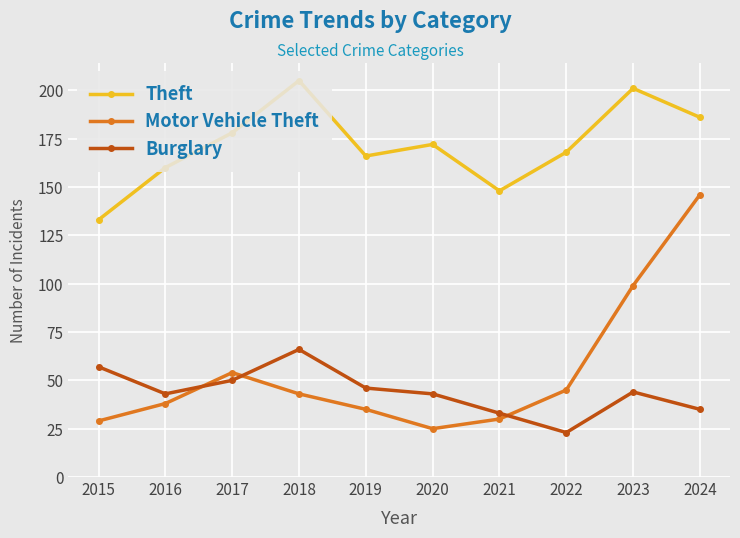

How many values in the Burglary series are below 44?

5